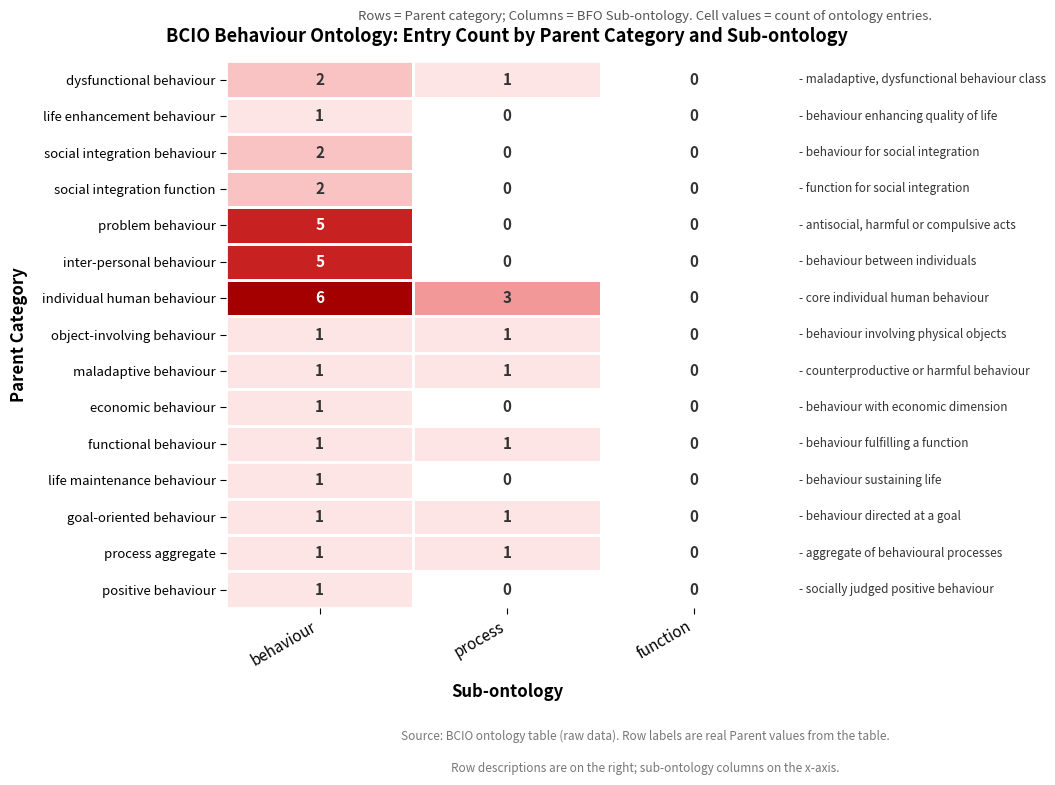

The life maintenance behaviour series shows 0 at process. True or false?

True